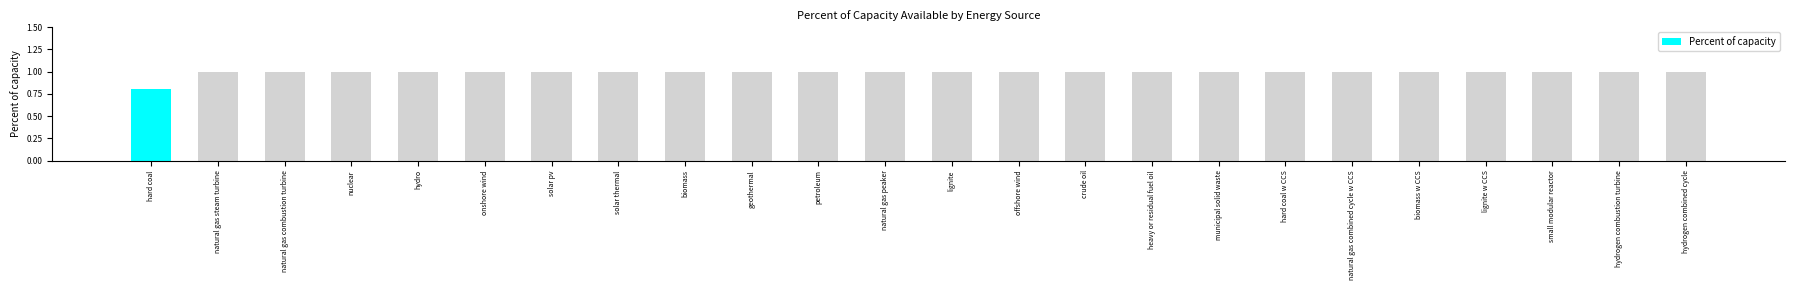

What is the greatest value displayed?

1.0